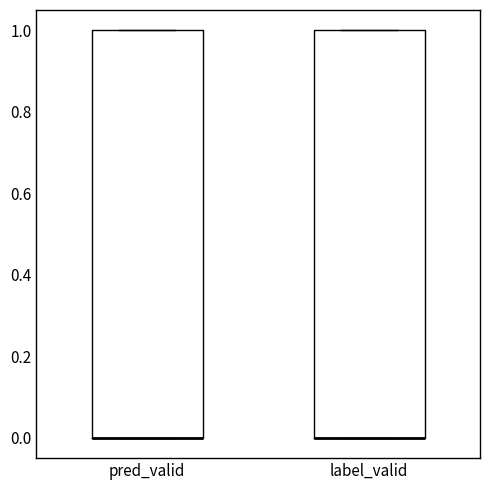

Reading left to right, read every box against the y-axis: the position of its median line, the range the box covers, and the ends of its whiskers. The values are not printed on the chart, so give them approximately, as read against the axis.

pred_valid: median 0 (drawn on the box's lower edge), box 0 to 1, whiskers 0 to 1
label_valid: median 0 (drawn on the box's lower edge), box 0 to 1, whiskers 0 to 1